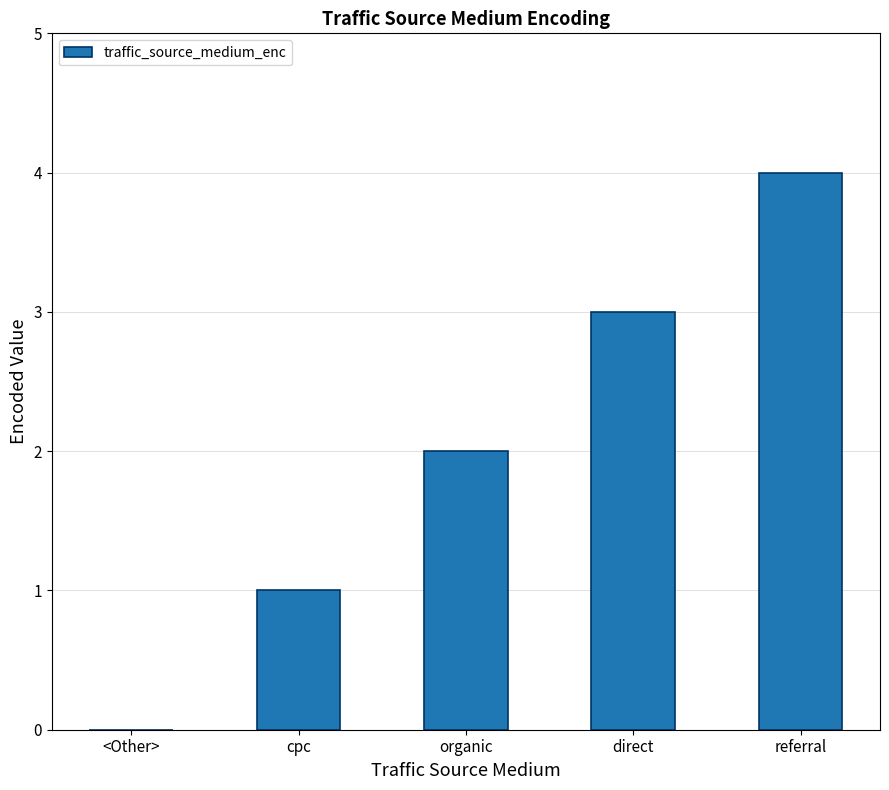

What is the approximate value at referral?

4